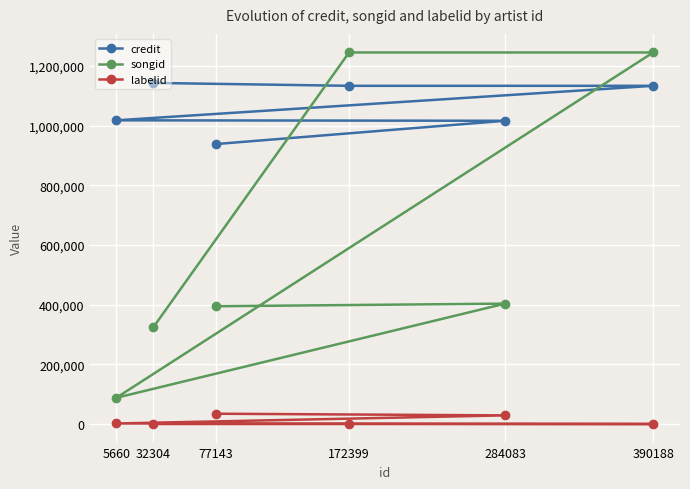

How many values in the credit series exceed 1133826?

1